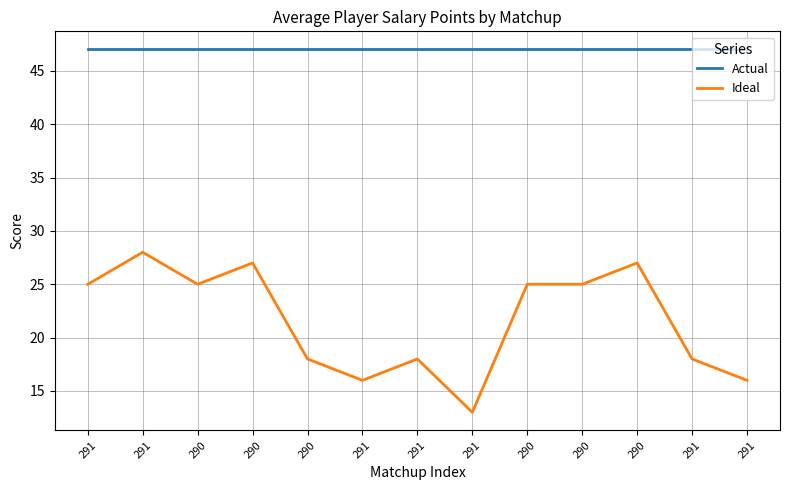

How many Ideal values are between 18 and 25?

7